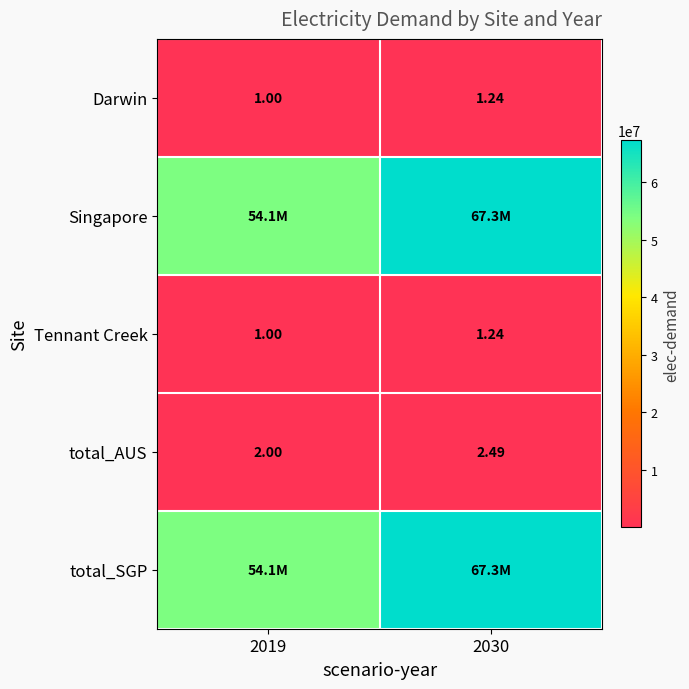

The value of Tennant Creek at 2019 is 1.0. True or false?

True